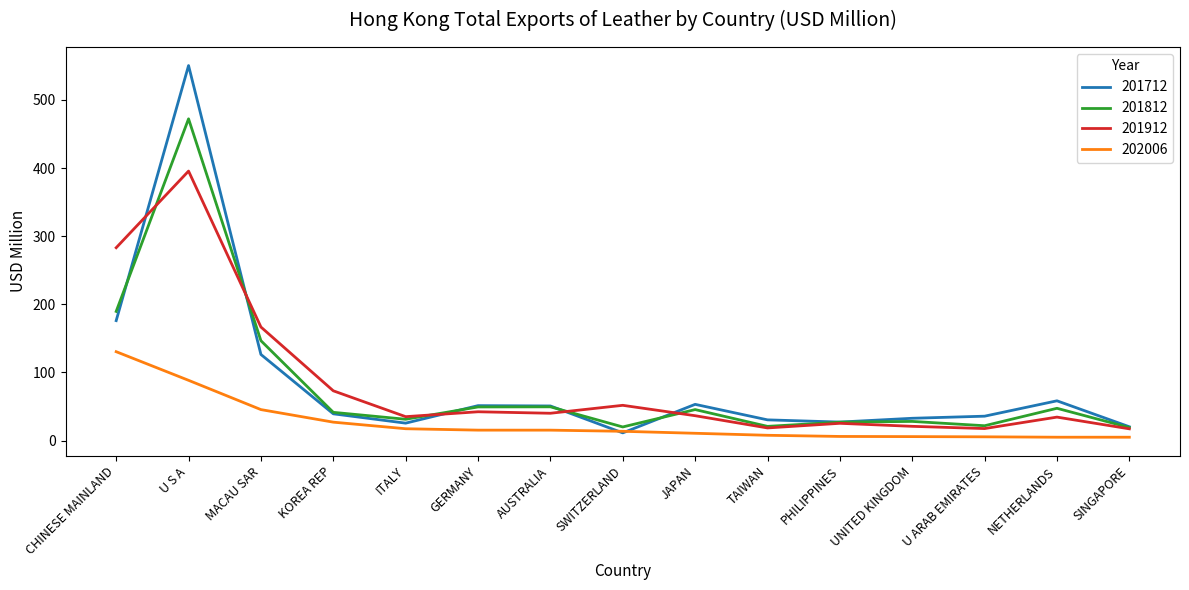

What is the minimum value shown in the chart?

4.9